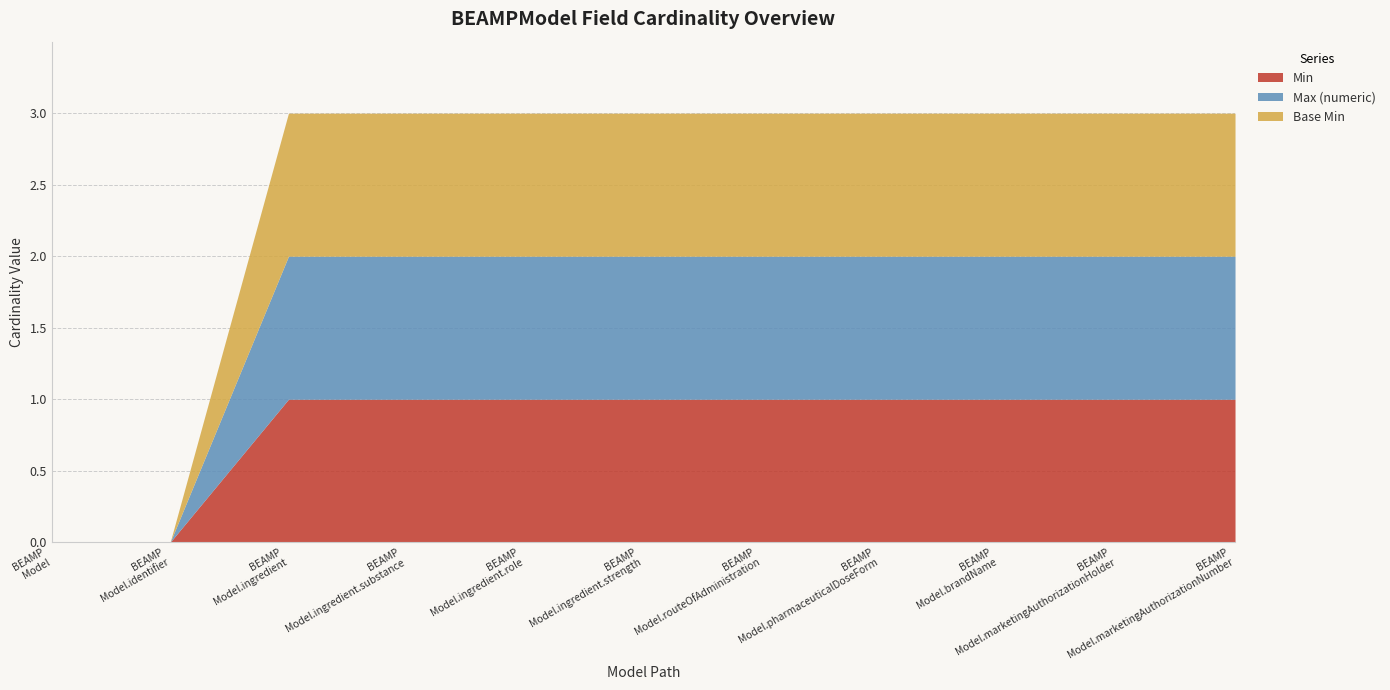

Between BEAMPModel.marketingAuthorizationNumber and BEAMPModel.ingredient.role, which is larger?

BEAMPModel.marketingAuthorizationNumber